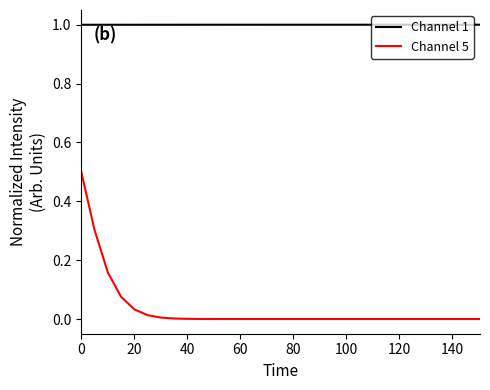

What is the maximum value shown in the chart?

1.0